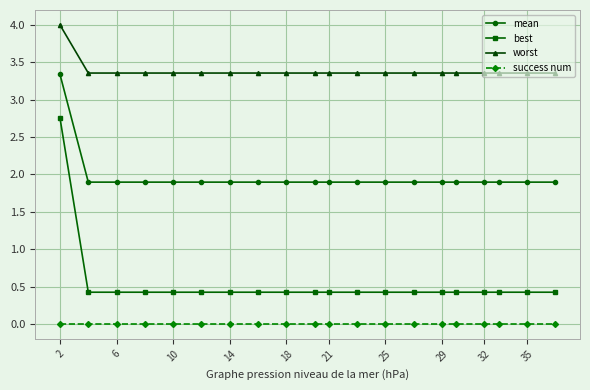

What is the average value of the best series?

0.5